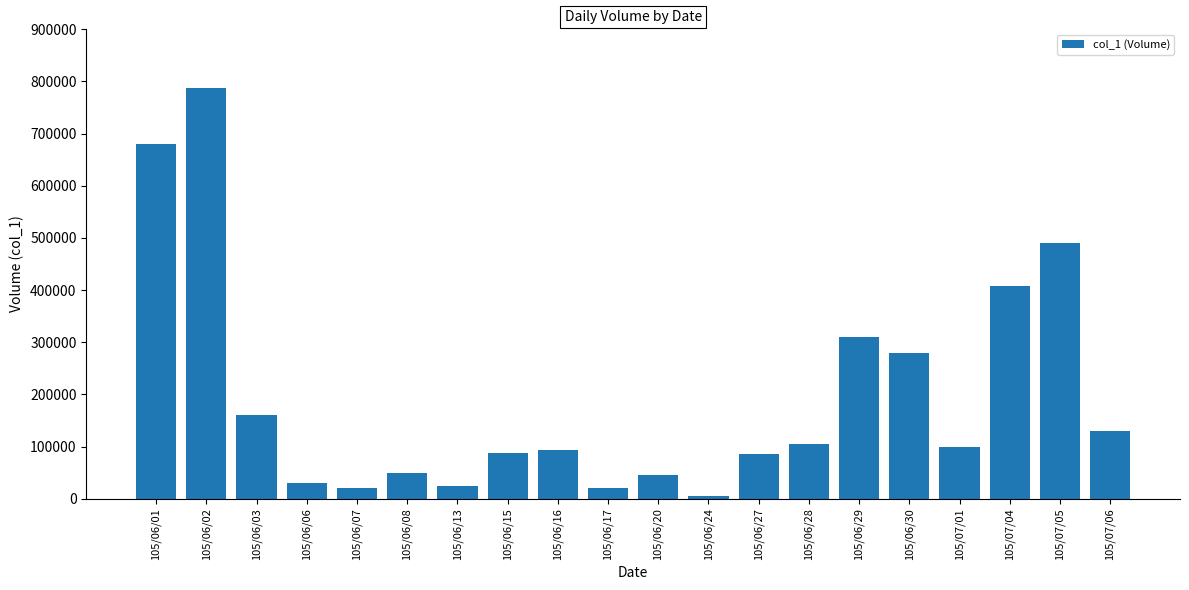

What is the difference between the values at 105/06/20 and 105/06/13?

20000